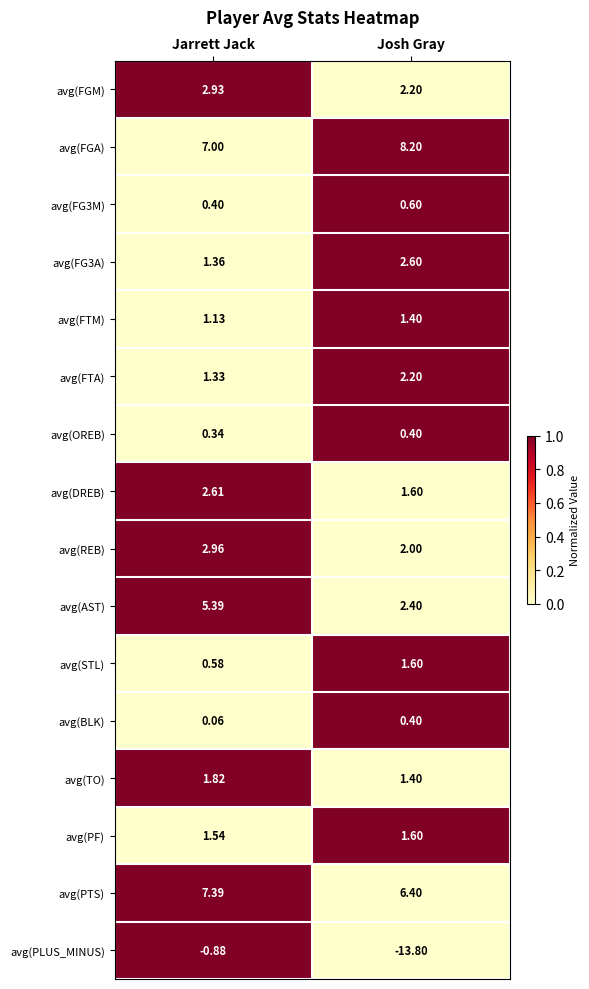

Which series has the largest total across all categories?

avg(FGA)